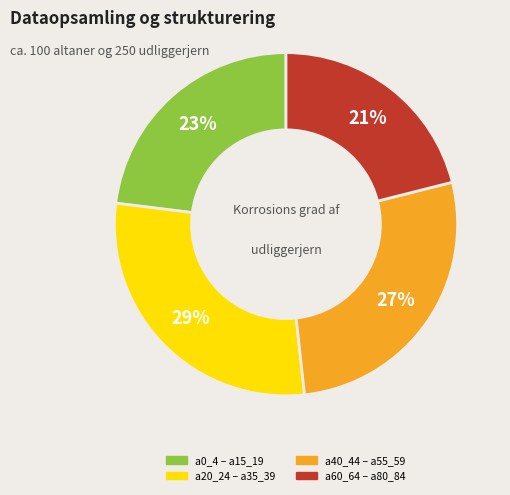

To the nearest percent, what is the difference between the largest and smallest slice percentages?

8%